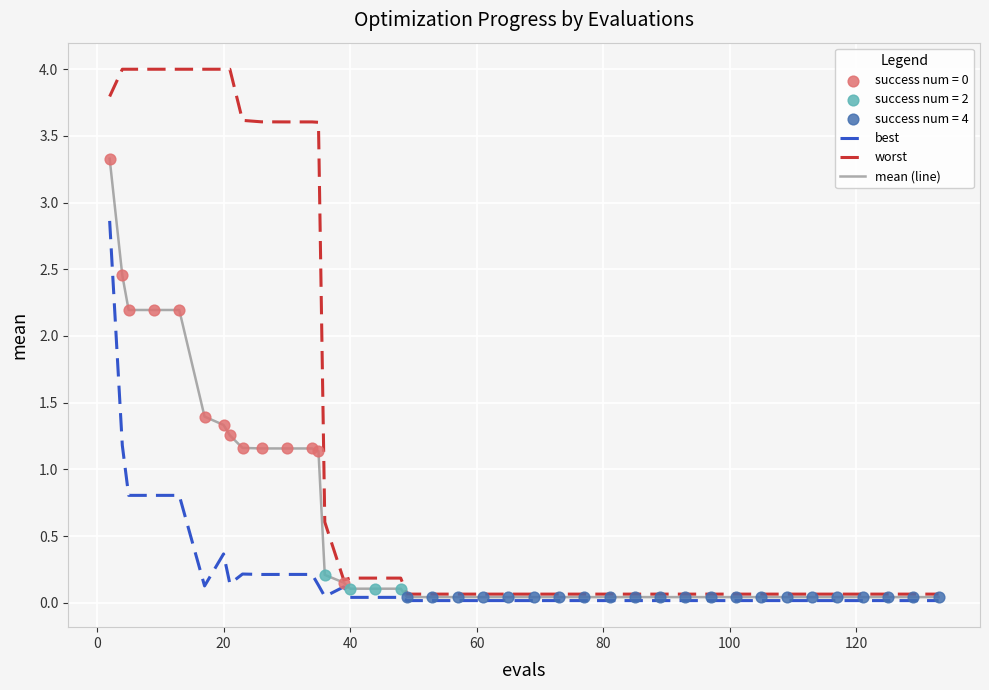

Which series has the widest spread of values?

worst